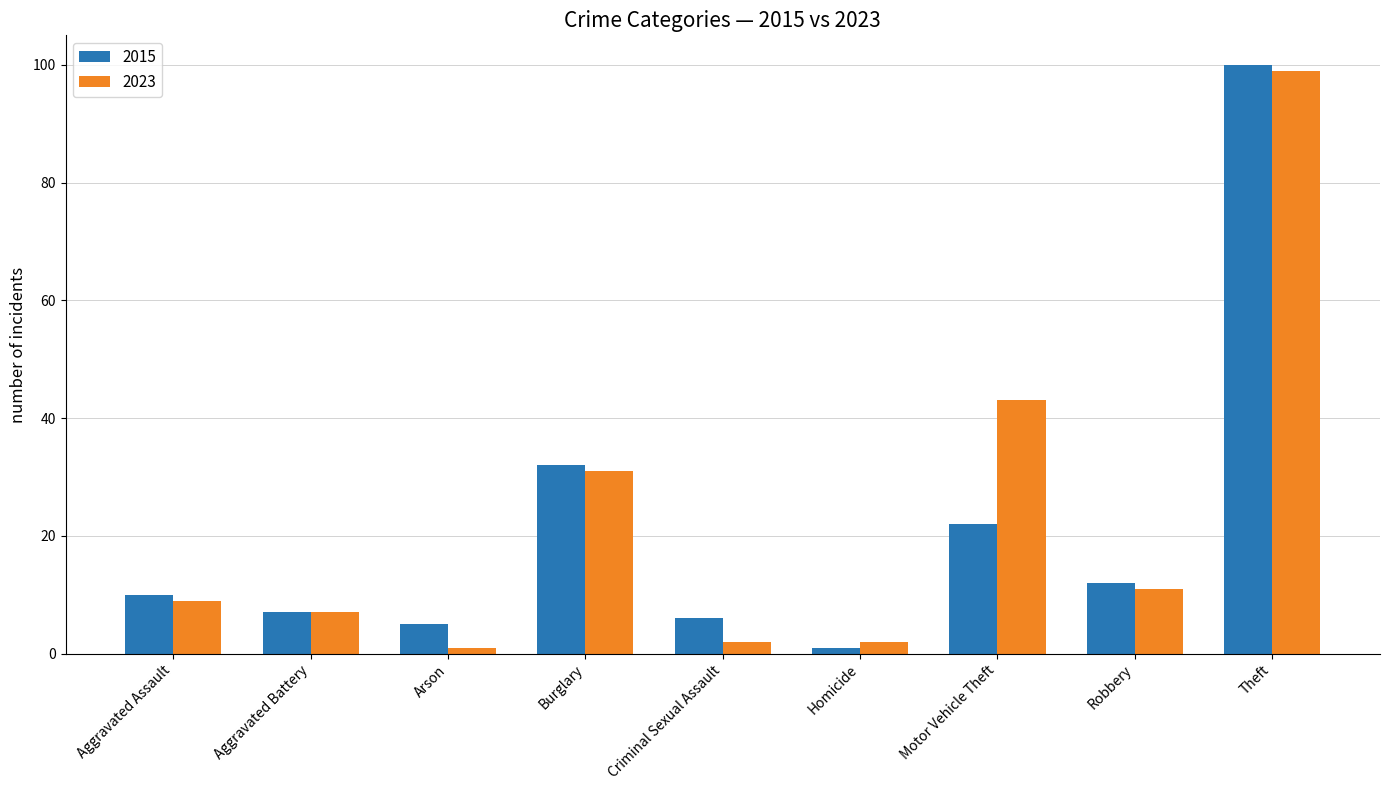

What is the difference between the 2015 values at Theft and Robbery?

88